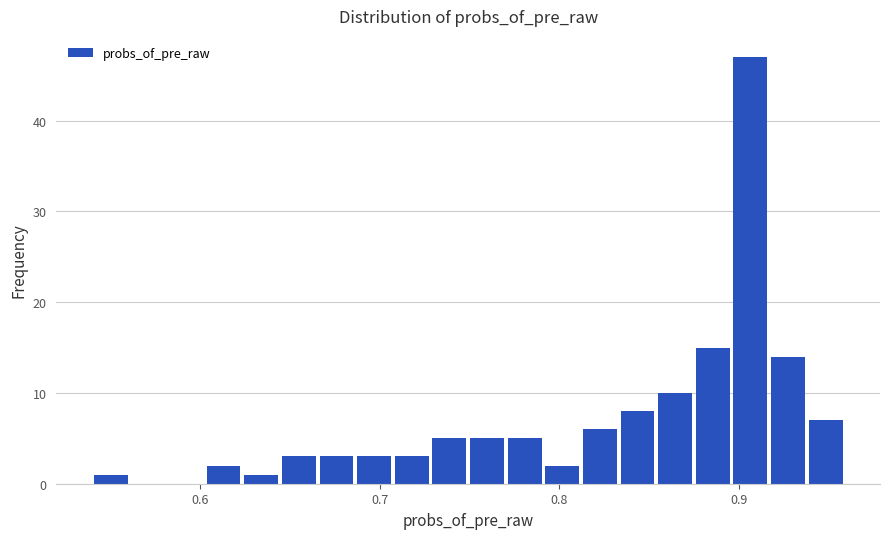

Around what value on the x-axis is the tallest bar? Give the approximate position of its centre, as read against the axis.

0.91